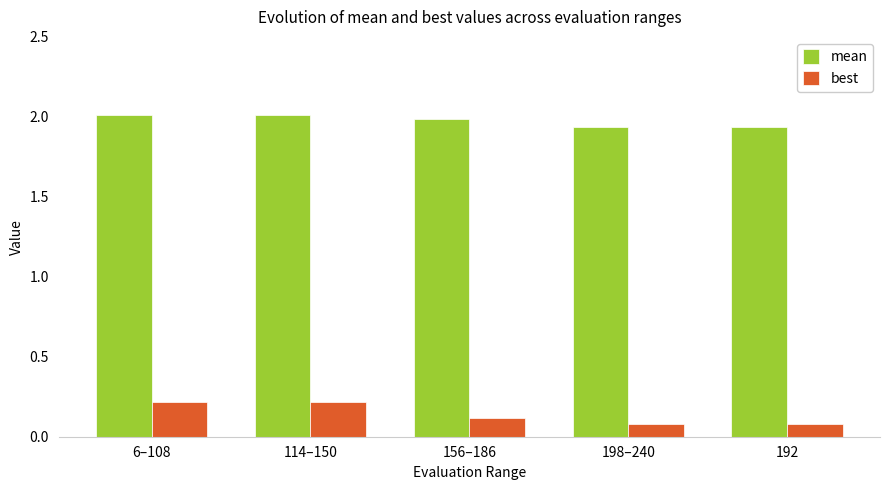

Count the number of data series in this chart.

2